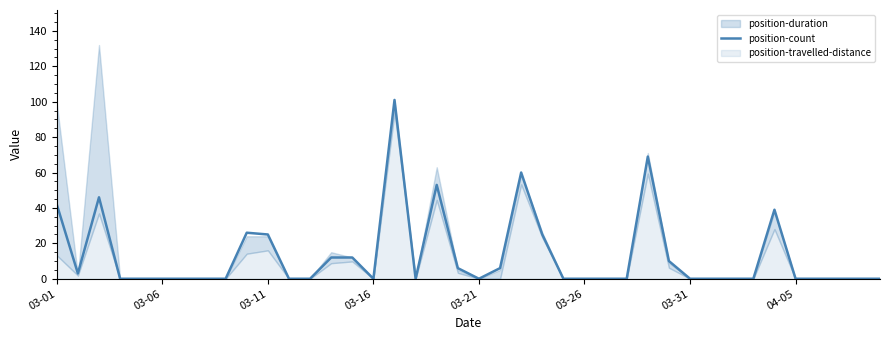

How many values exceed 0?

16